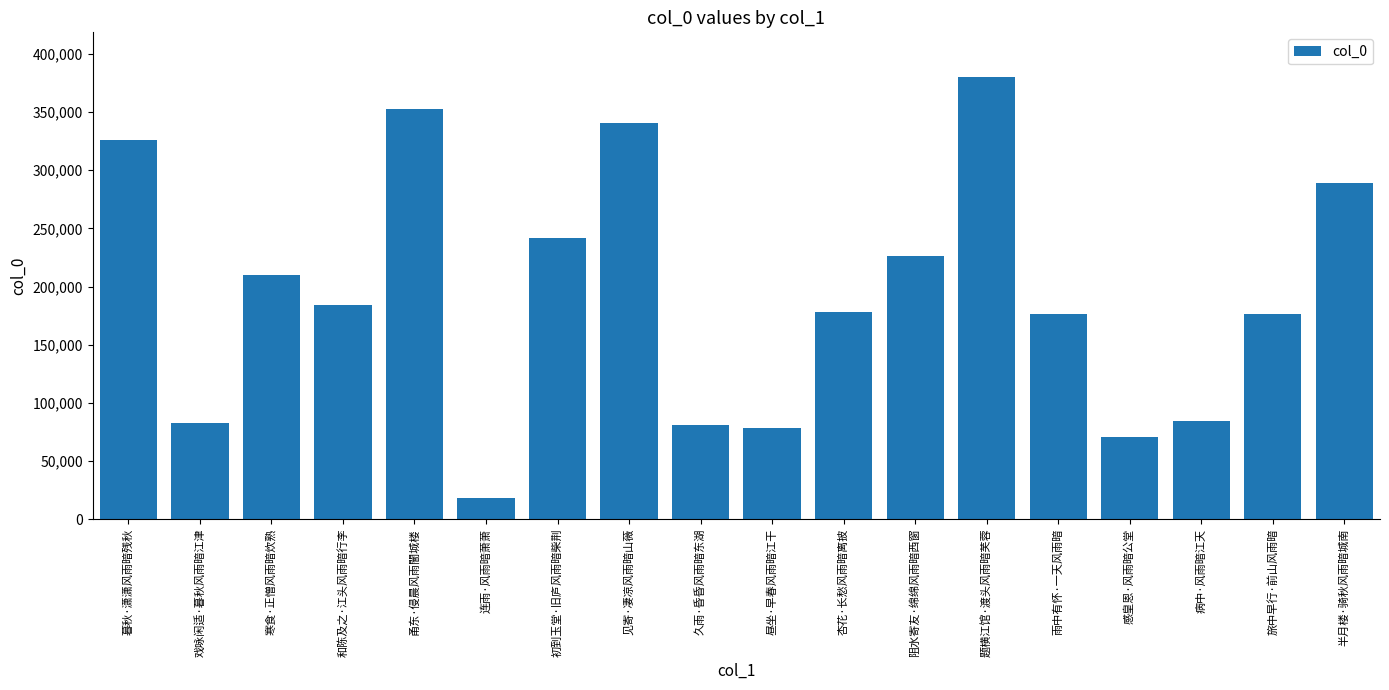

At which label is the value closest to 199476?

寒食·正憎风雨暗炊熟